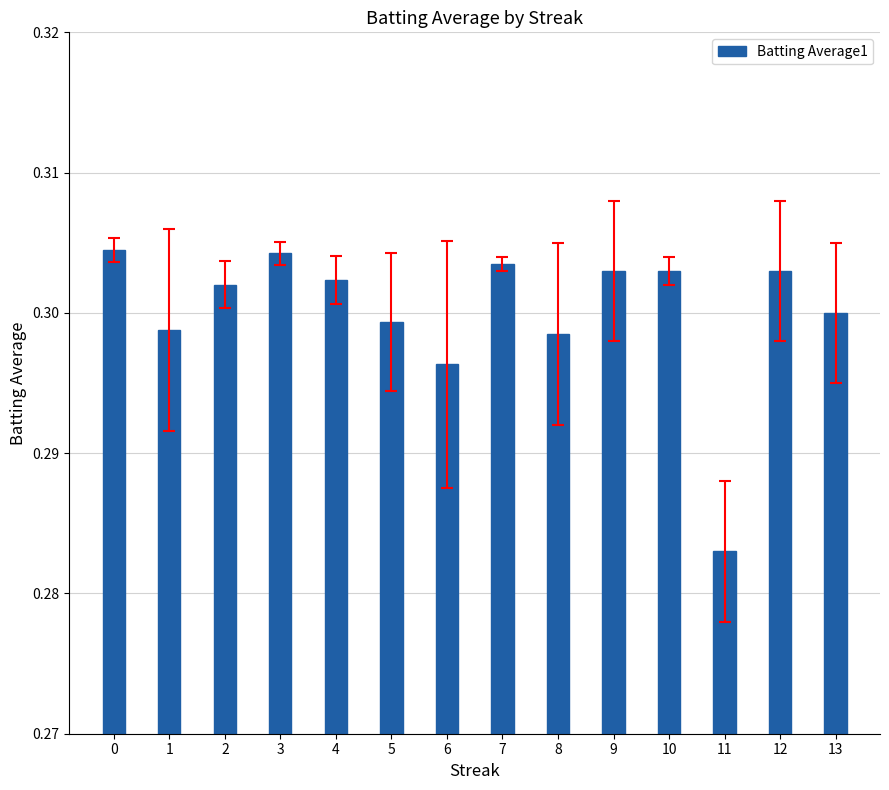

At which label is the value closest to 0?

11